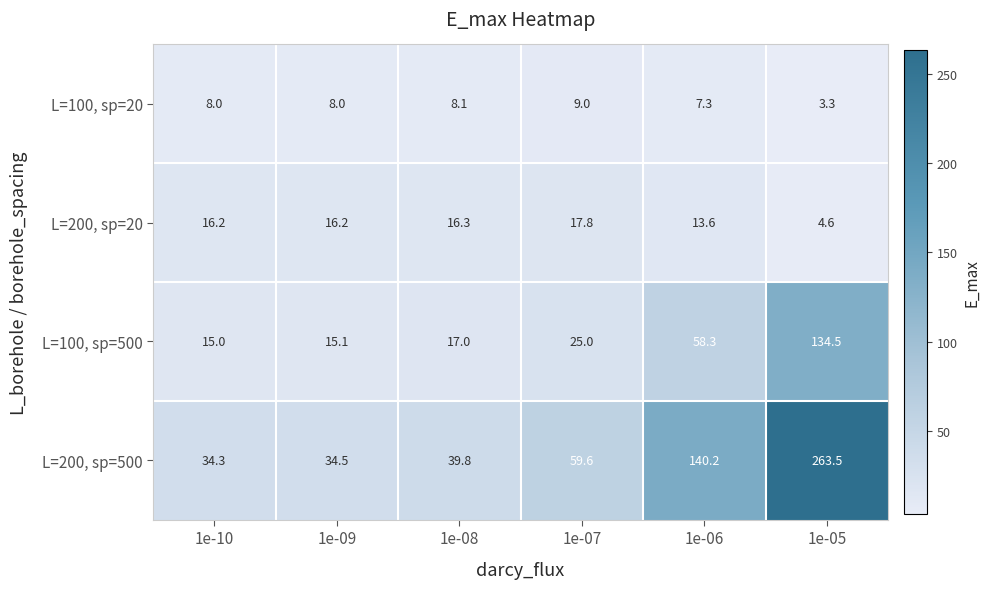

Rank the series at 1e-06 from lowest to highest value.

L=100, sp=20, L=200, sp=20, L=100, sp=500, L=200, sp=500